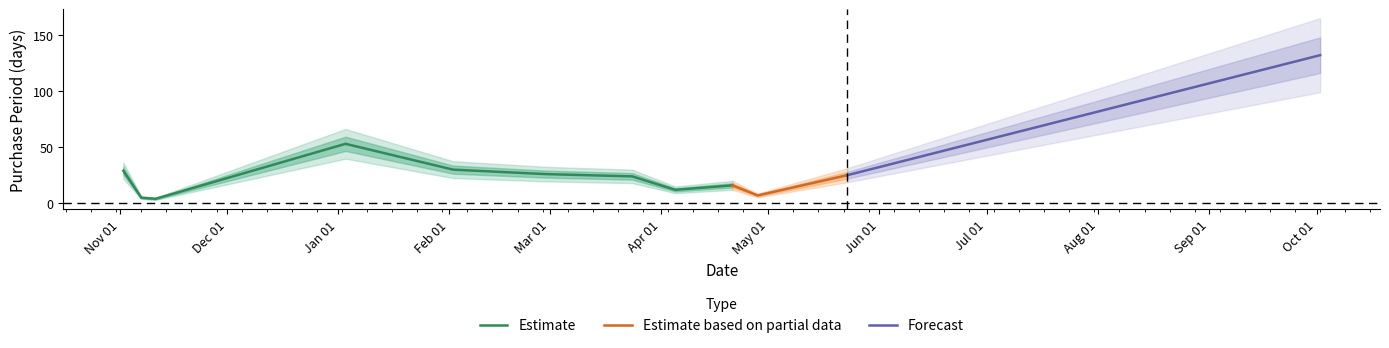

List the labels in order of value, smallest first.

2016-11-11, 2016-11-07, 2017-04-28, 2017-04-05, 2017-04-21, 2017-03-24, 2017-05-23, 2017-02-28, 2016-11-02, 2017-02-02, 2017-01-03, 2017-10-02